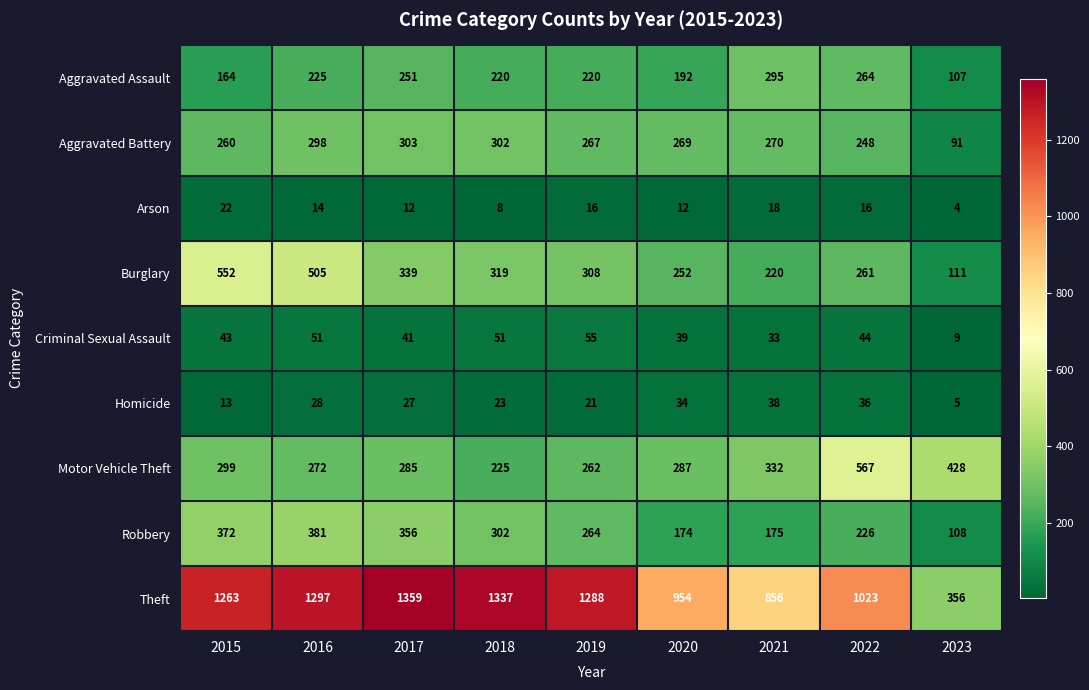

True or false: Aggravated Battery has a value of 388 at 2016.

False